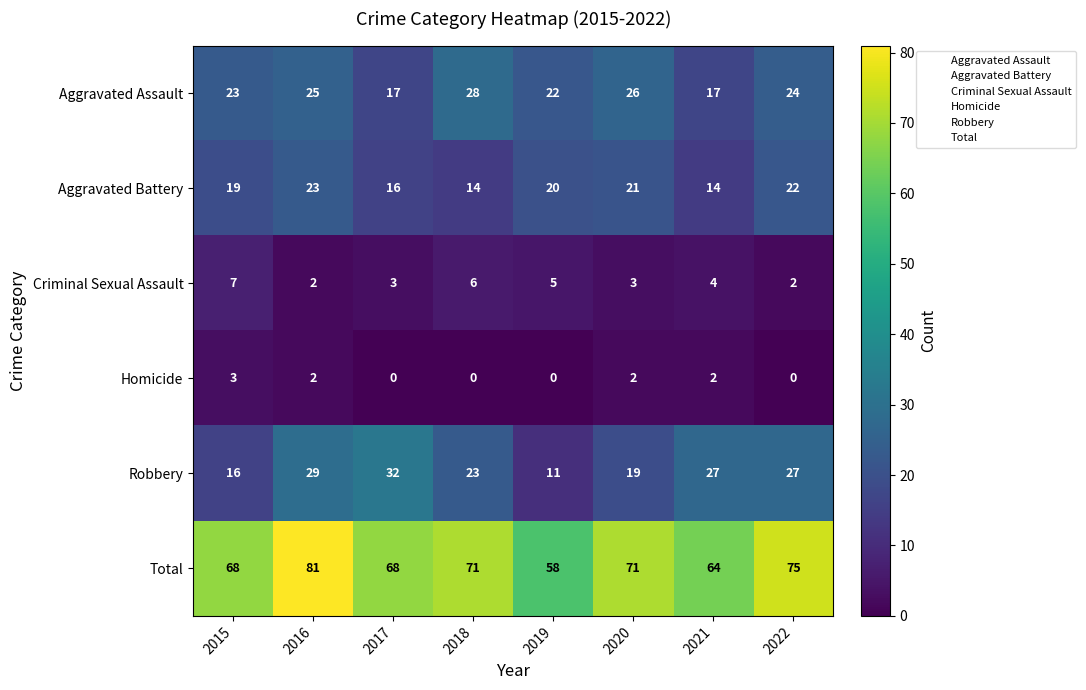

How many distinct data groups are displayed?

6